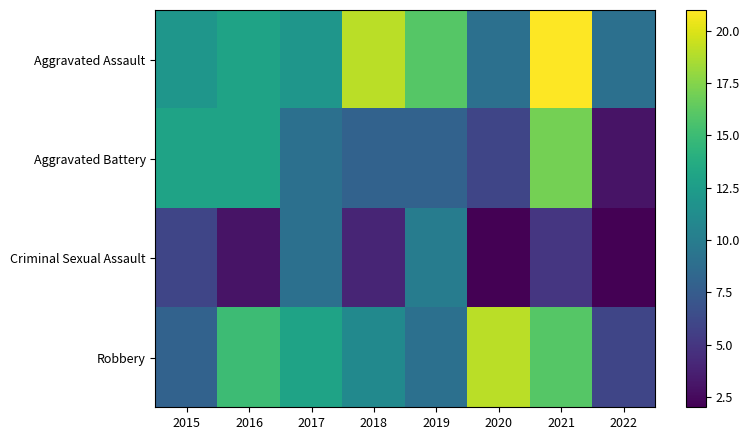

What is the maximum value shown in the chart?

21